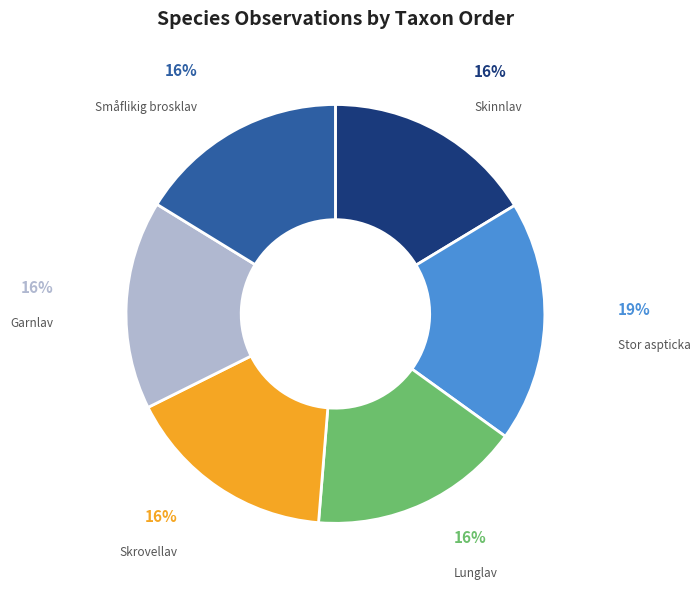

Is there any slice that represents more than half of the pie?

No